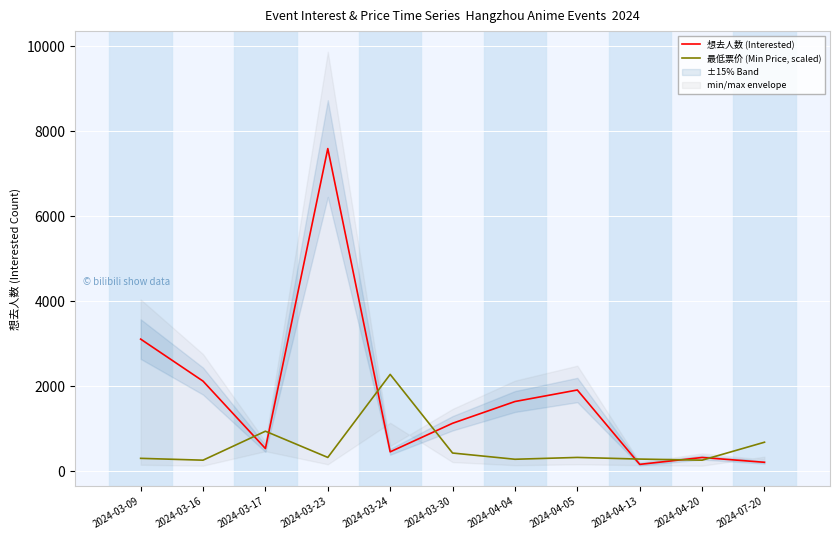

What is the sum of the 最低票价 (Min Price, scaled) values at 2024-07-20 and 2024-03-17?

1621.7